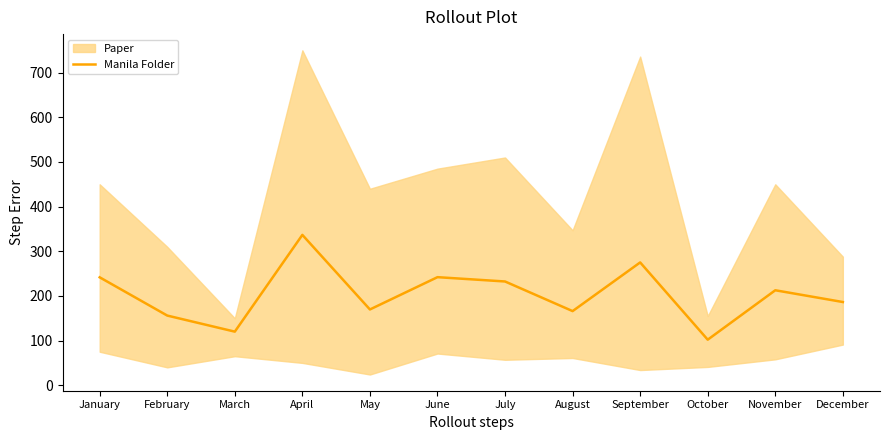

Which label corresponds to the smallest value in the chart?

October